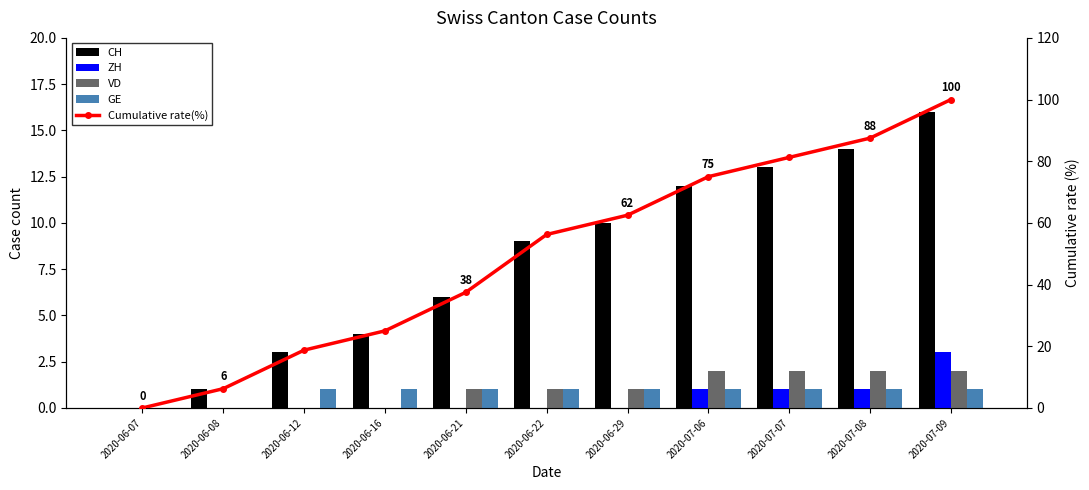

Rank the categories by ZH value from highest to lowest.

2020-07-09, 2020-07-06, 2020-07-07, 2020-07-08, 2020-06-07, 2020-06-08, 2020-06-12, 2020-06-16, 2020-06-21, 2020-06-22, 2020-06-29